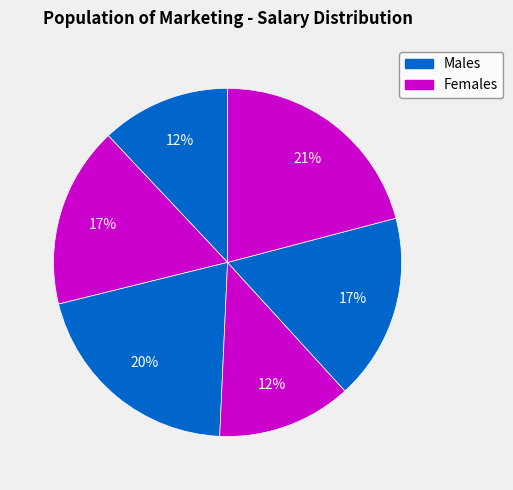

Is there any slice that represents more than half of the pie?

No